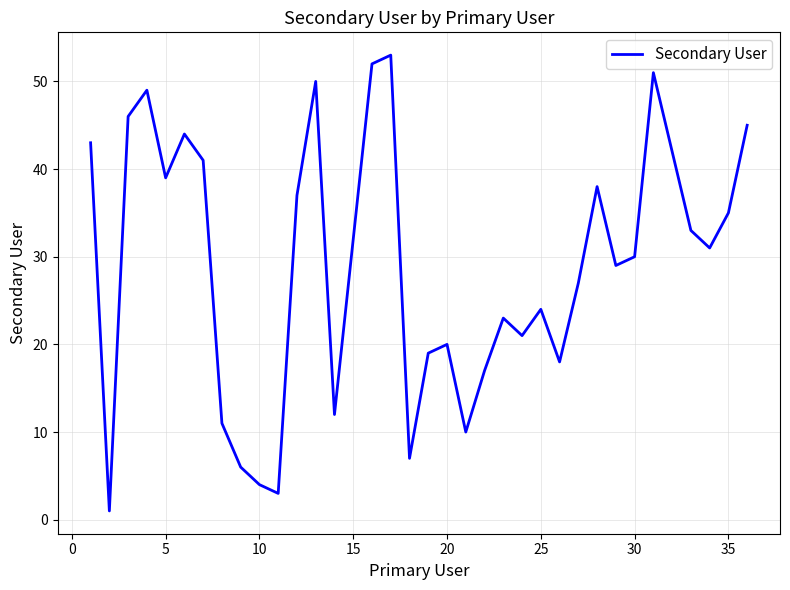

What is the greatest value displayed?

53